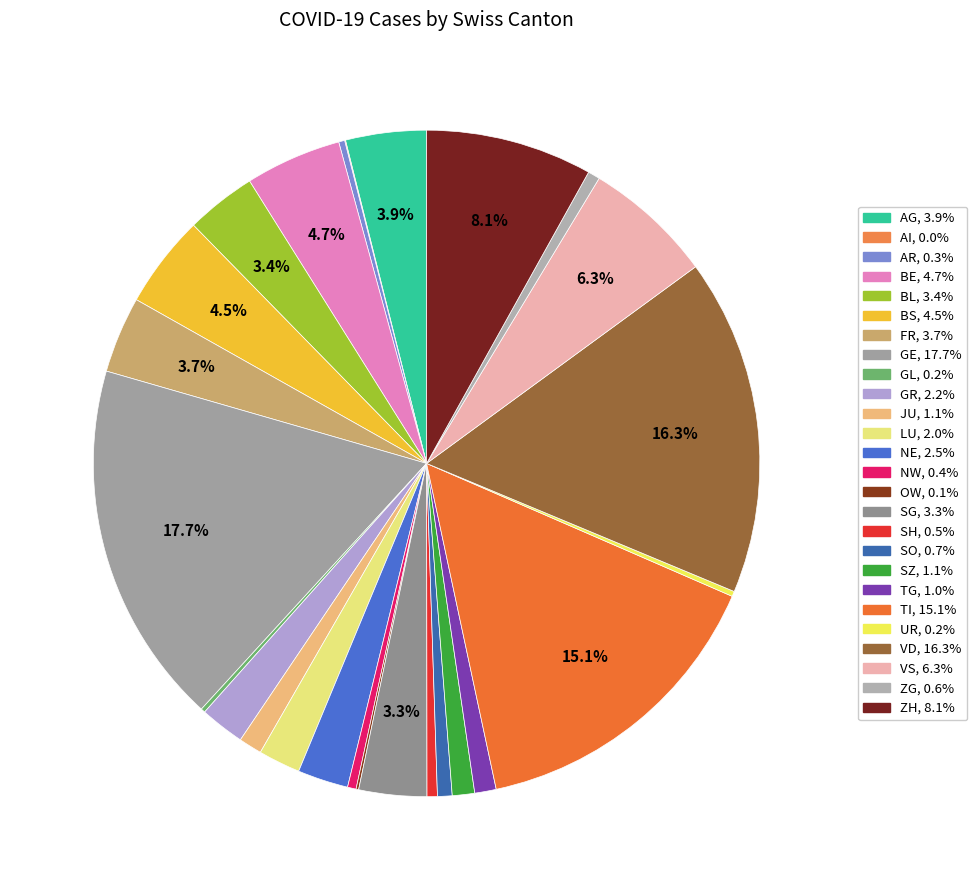

How many segments does this pie chart have?

26